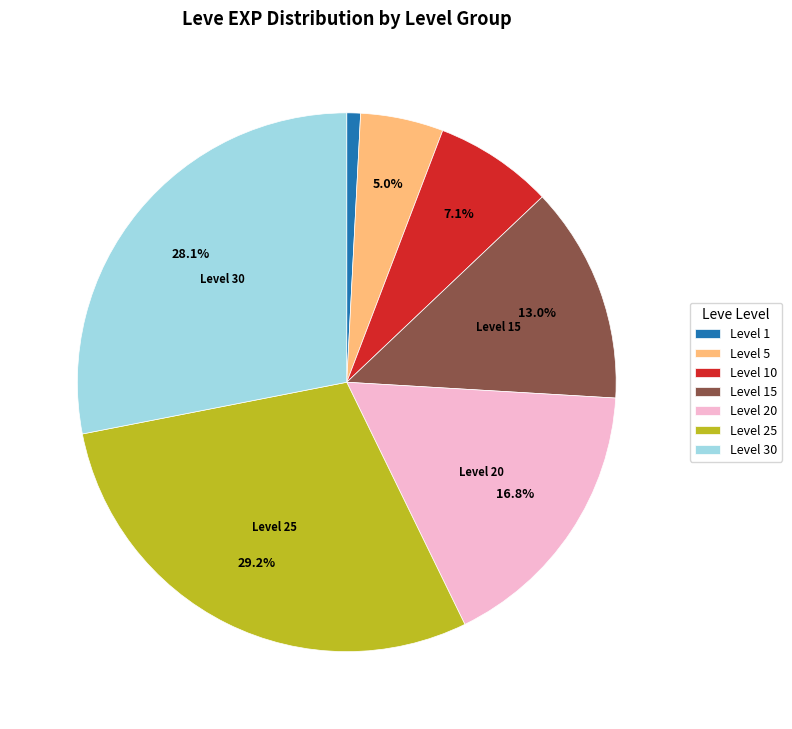

Does Level 25 account for over 50% of the chart?

No